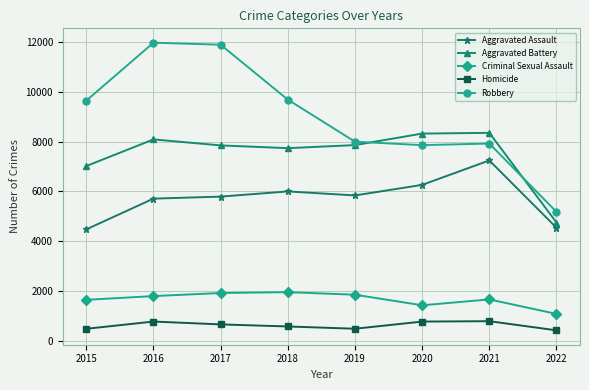

What is the difference between the highest and lowest values at 2016?

11174